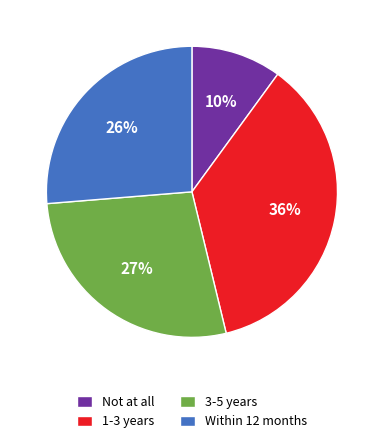

The Not at all slice represents 10% of the pie. True or false?

True